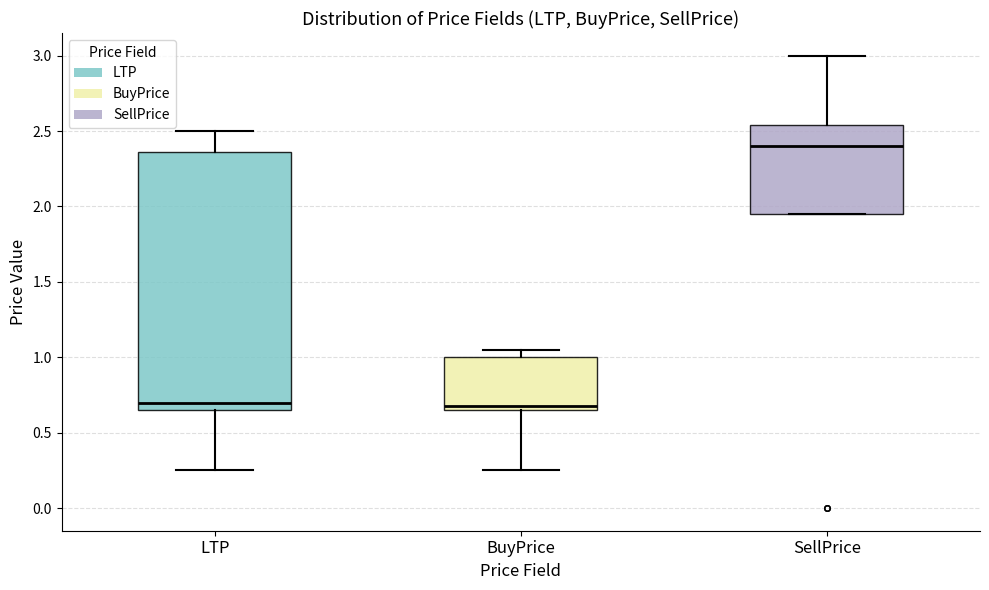

Where does the lower whisker of the box for LTP end on the y-axis? The values are not printed on the chart, so give them approximately, as read against the axis.

0.25